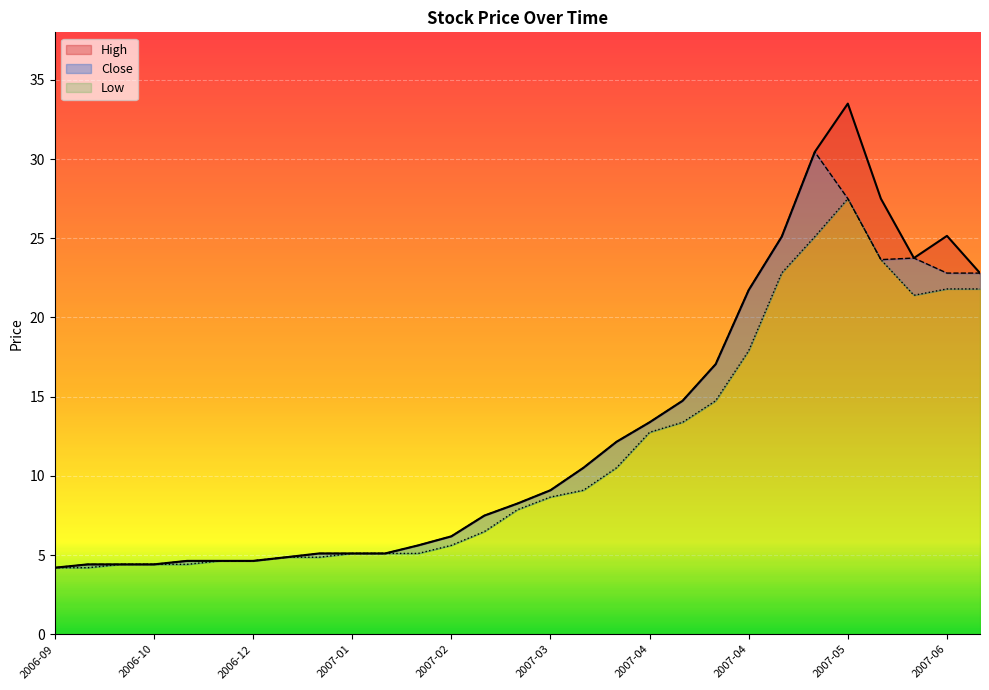

Reading left to right, what are all the values shown in this chart?

High: 0.0	0.0	0.0	0.0	0.0	0.0	0.0	0.0	0.0	0.0	0.0	0.0	0.0	0.0	0.0	0.0	0.0	0.0	0.0	0.0	0.0	0.0	0.0	0.0	6.0	3.9	0.0	2.3	0.0
Close: 0.0	0.2	0.0	0.0	0.2	0.0	0.0	0.0	0.2	0.0	0.0	0.5	0.6	1.0	0.4	0.4	1.4	1.6	0.6	1.4	2.3	3.8	2.3	5.3	0.0	0.0	2.4	1.0	1.0
Low: 4.2	4.2	4.4	4.4	4.4	4.6	4.6	4.9	4.9	5.1	5.1	5.1	5.6	6.5	7.9	8.7	9.1	10.5	12.8	13.4	14.7	17.9	22.8	25.1	27.5	23.6	21.4	21.8	21.8